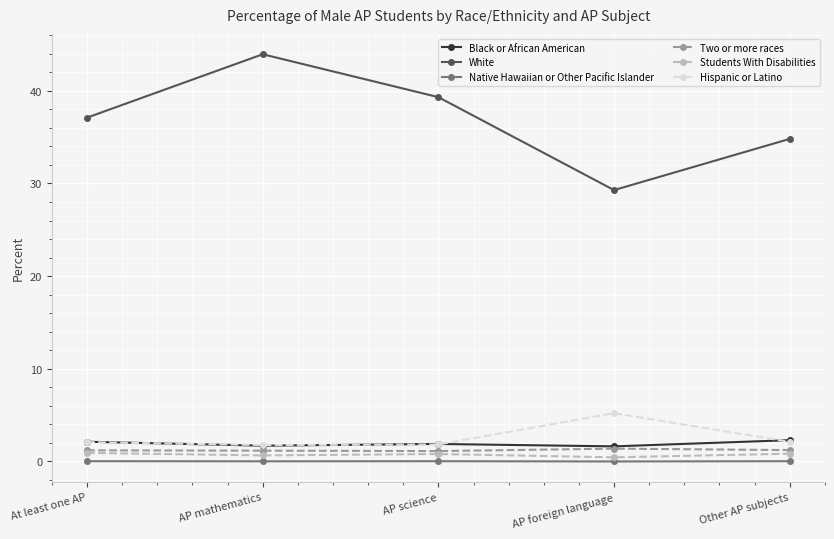

What is the total value across all series at AP foreign language?

38.0